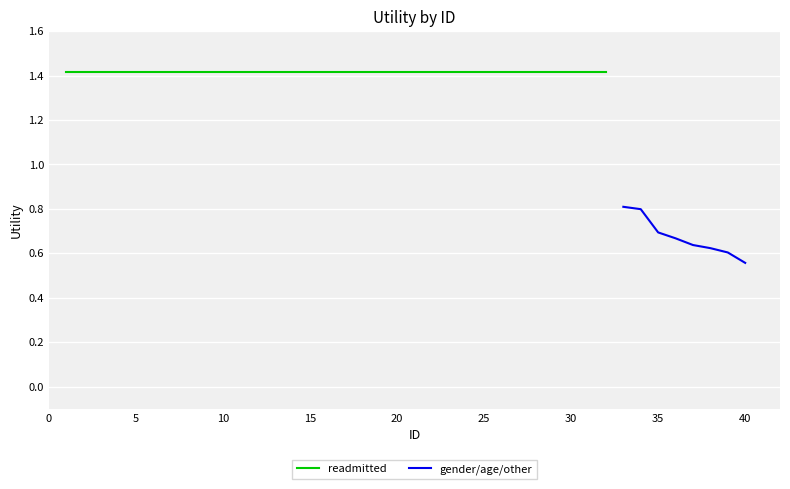

What is the value of the gender/age/other point at the 3rd from the left?

0.7